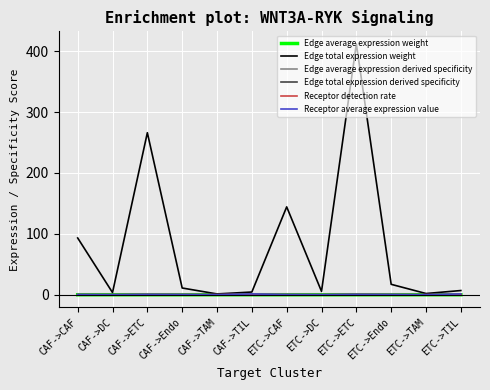

Is it true that Edge average expression derived specificity equals 0.0 at ETC->DC?

True